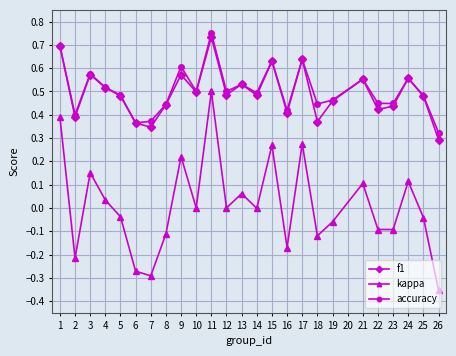

At which category does accuracy reach its first local peak?

3